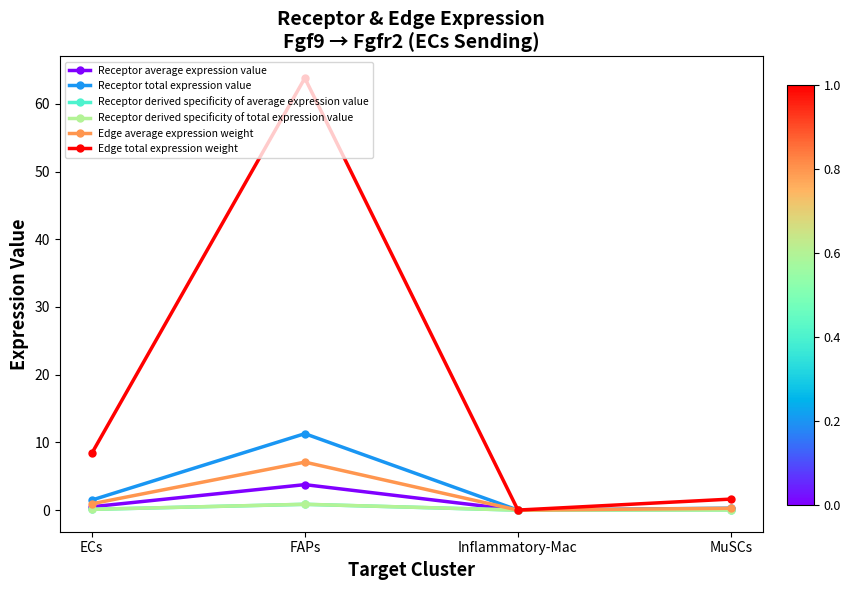

What position from the right is FAPs?

3